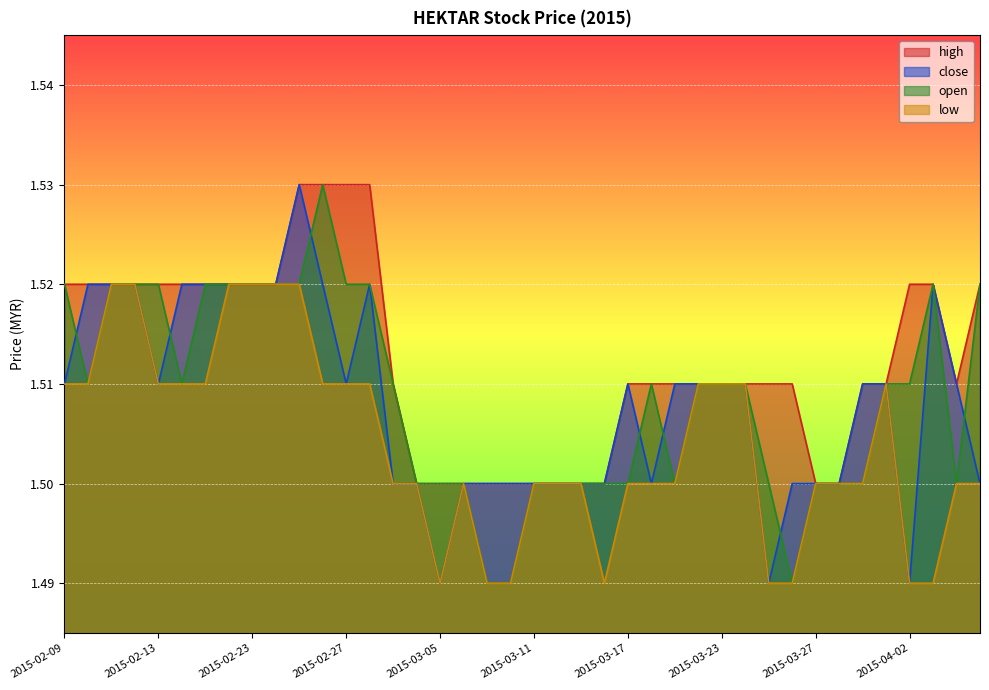

True or false: open has a value of 0.7 at 2015-03-26.

False